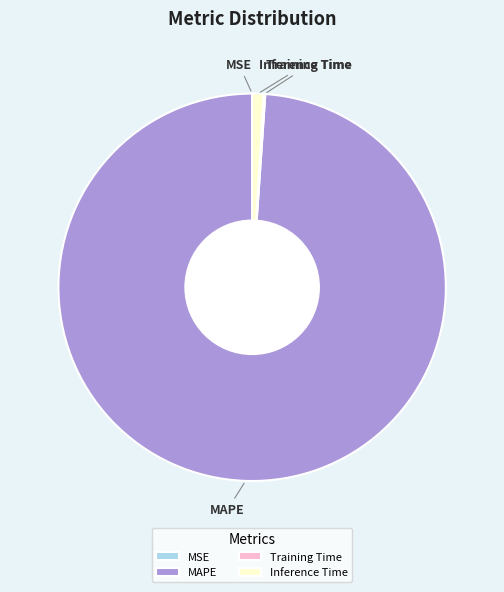

What is the majority slice?

MAPE